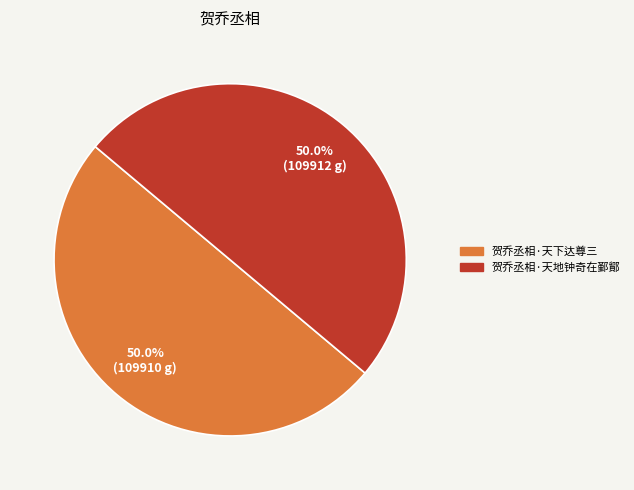

Approximately how many times larger is the value at 贺乔丞相·天下达尊三 compared to 贺乔丞相·天地钟奇在鄞鄮?

1.0